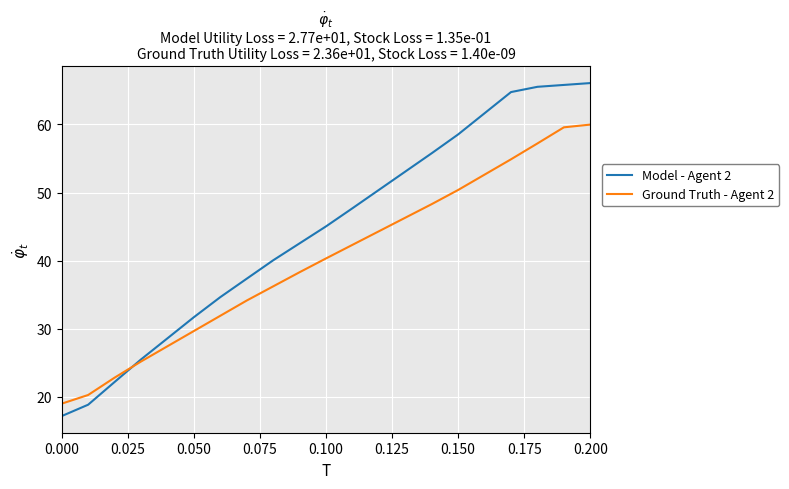

Rank the series by their average value, from highest to lowest.

Model - Agent 2, Ground Truth - Agent 2